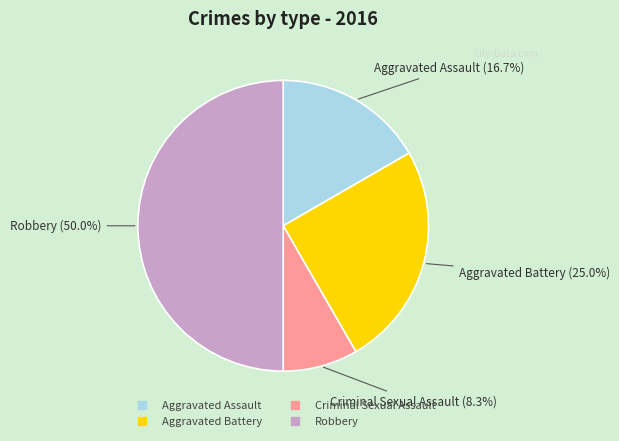

The Robbery slice represents 50% of the pie. True or false?

True